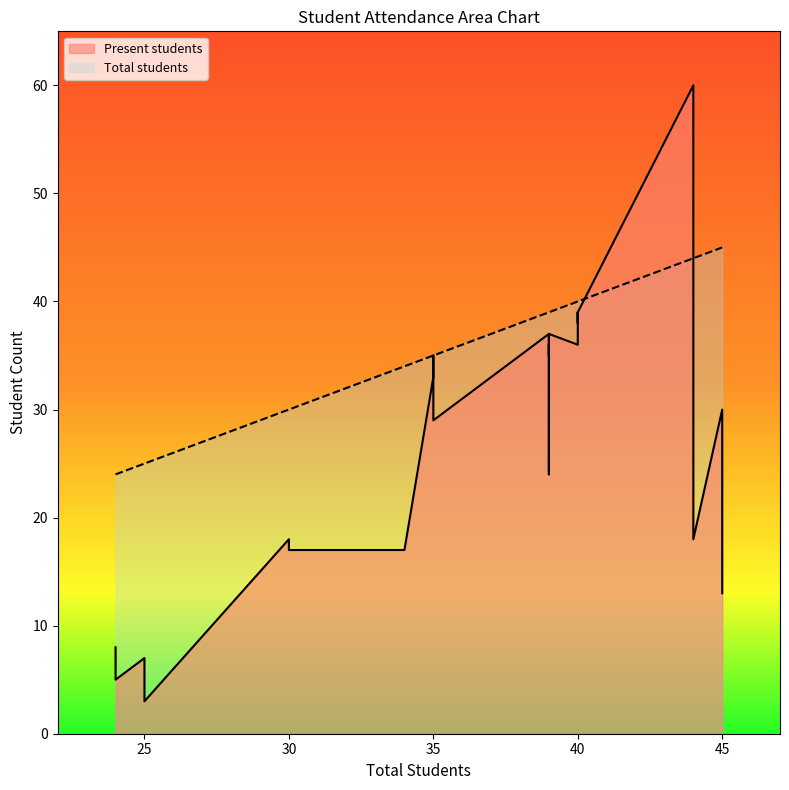

Which series has the largest total across all categories?

Total students